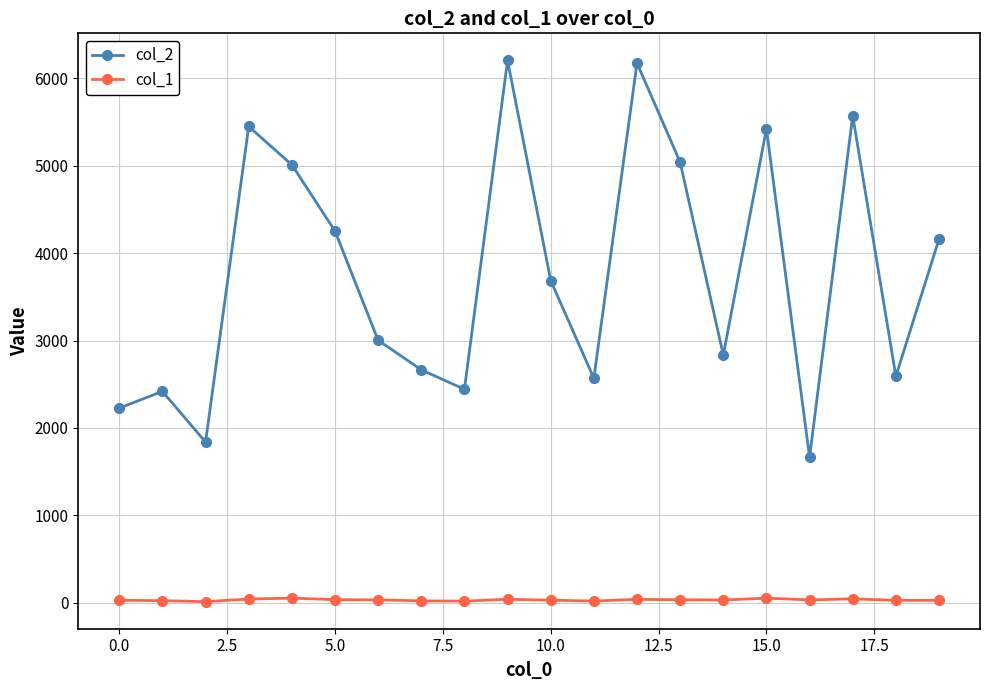

True or false: col_1 has more than 0 points higher than both neighbors.

True